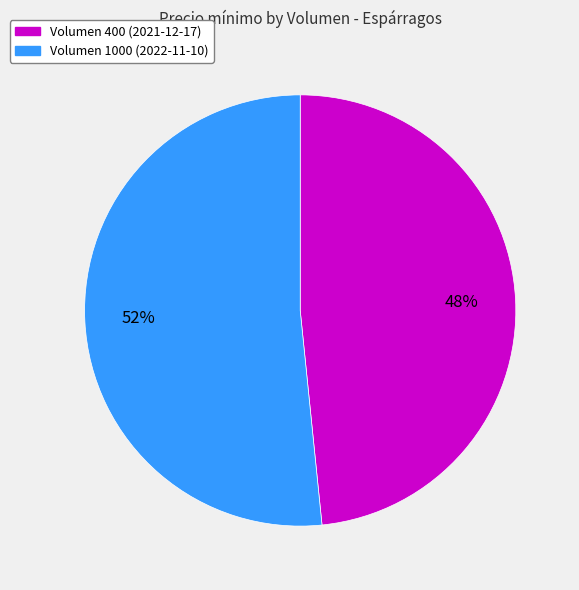

Which category has the biggest portion of the pie?

Volumen 1000 (2022-11-10)